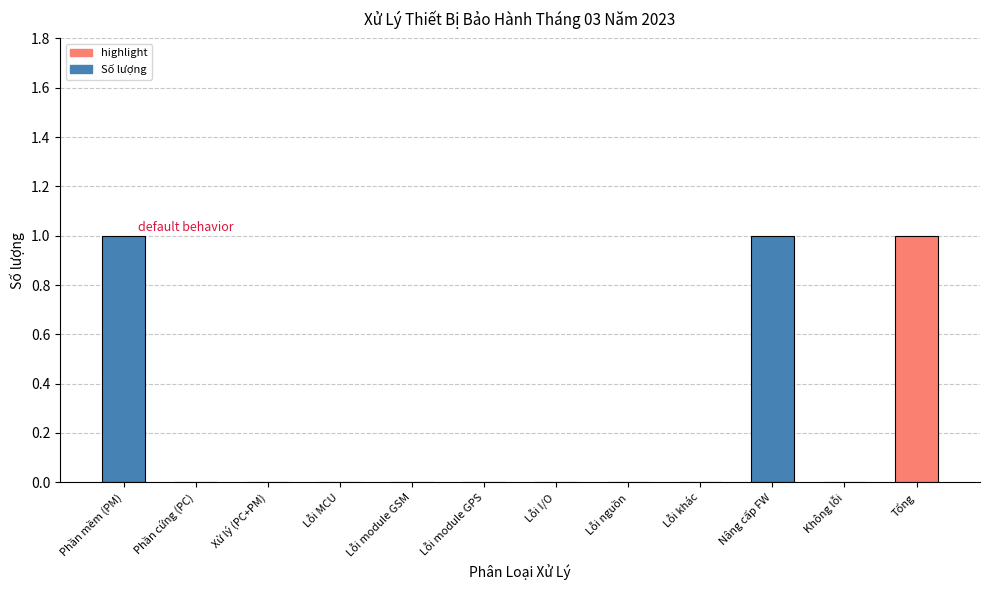

Which has a higher value, Phần mềm (PM) or Lỗi I/O?

Phần mềm (PM)